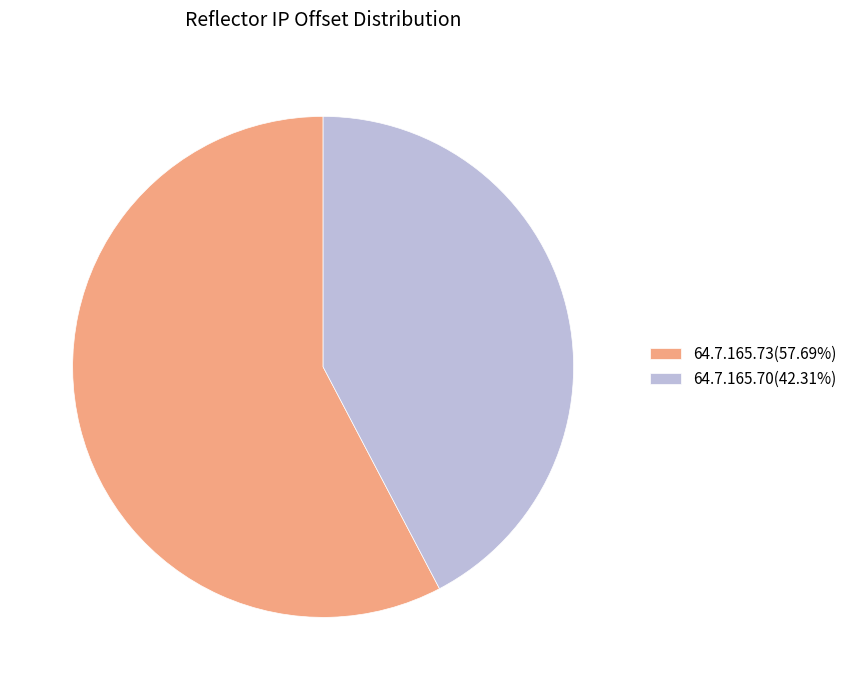

Count the number of slices in the pie.

2